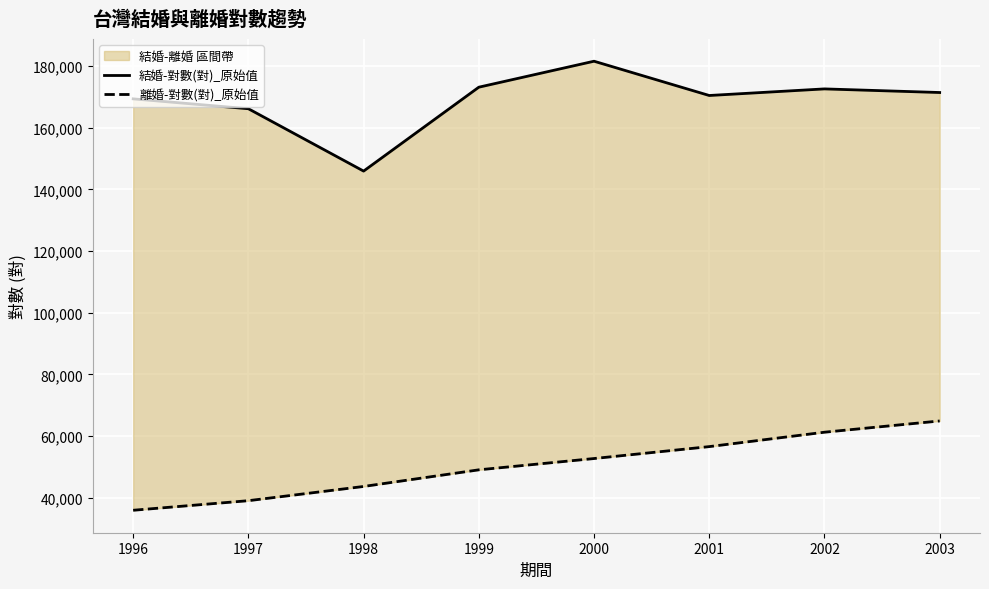

Does the chart display data point markers on the line(s)?

No